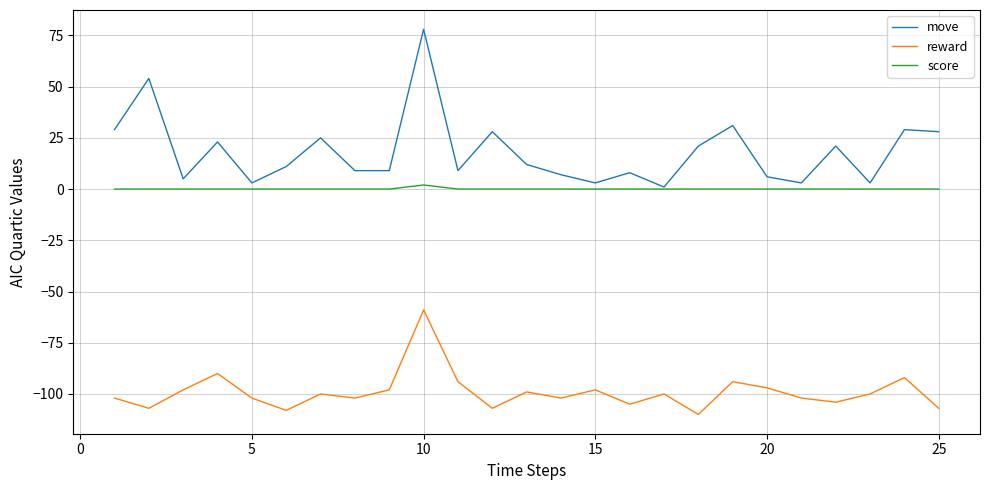

Reading left to right, extract all data points from this chart.

move: 29	54	5	23	3	11	25	9	9	78	9	28	12	7	3	8	1	21	31	6	3	21	3	29	28
reward: -102	-107	-98	-90	-102	-108	-100	-102	-98	-59	-94	-107	-99	-102	-98	-105	-100	-110	-94	-97	-102	-104	-100	-92	-107
score: 0	0	0	0	0	0	0	0	0	2	0	0	0	0	0	0	0	0	0	0	0	0	0	0	0